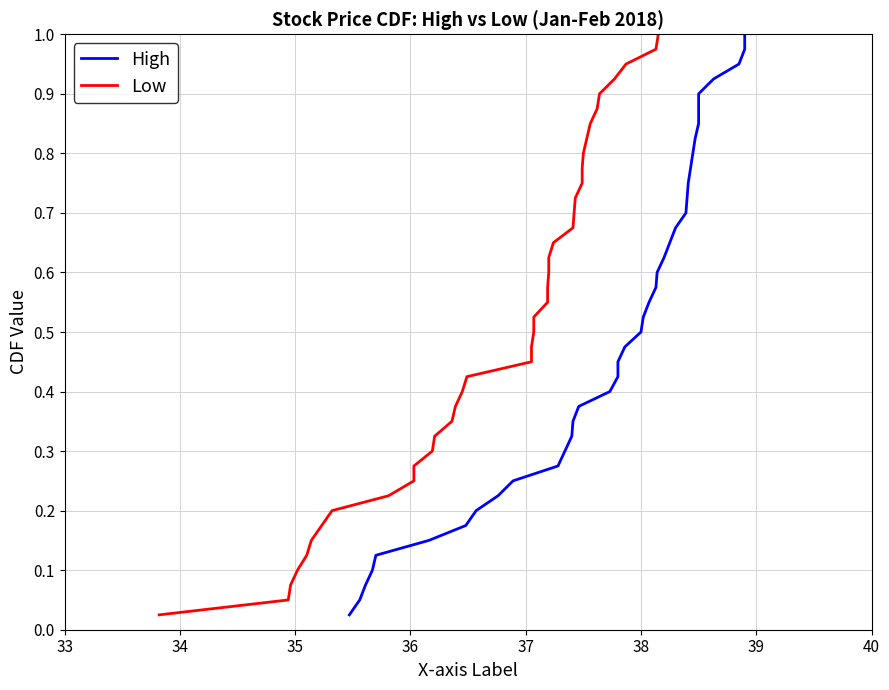

What is the value of the High point at the 14th from the left?

0.3